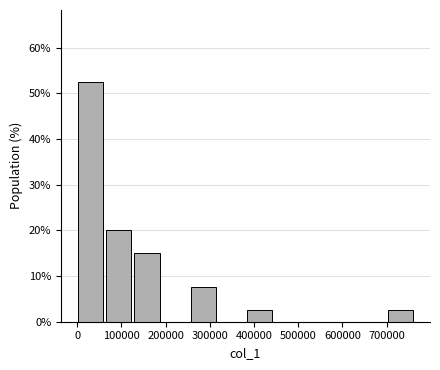

Reading left to right, transcribe this chart: for each bar, give the range it covers on the x-axis and its height. Neither the bar edges nor the heights are printed on the chart, so give them approximately, as read against the axes.

0 to 60000: 53
60000 to 130000: 20
130000 to 190000: 15
190000 to 260000: 0
260000 to 320000: 8
320000 to 380000: 0
380000 to 450000: 3
450000 to 510000: 0
510000 to 580000: 0
580000 to 640000: 0
640000 to 700000: 0
700000 to 770000: 3